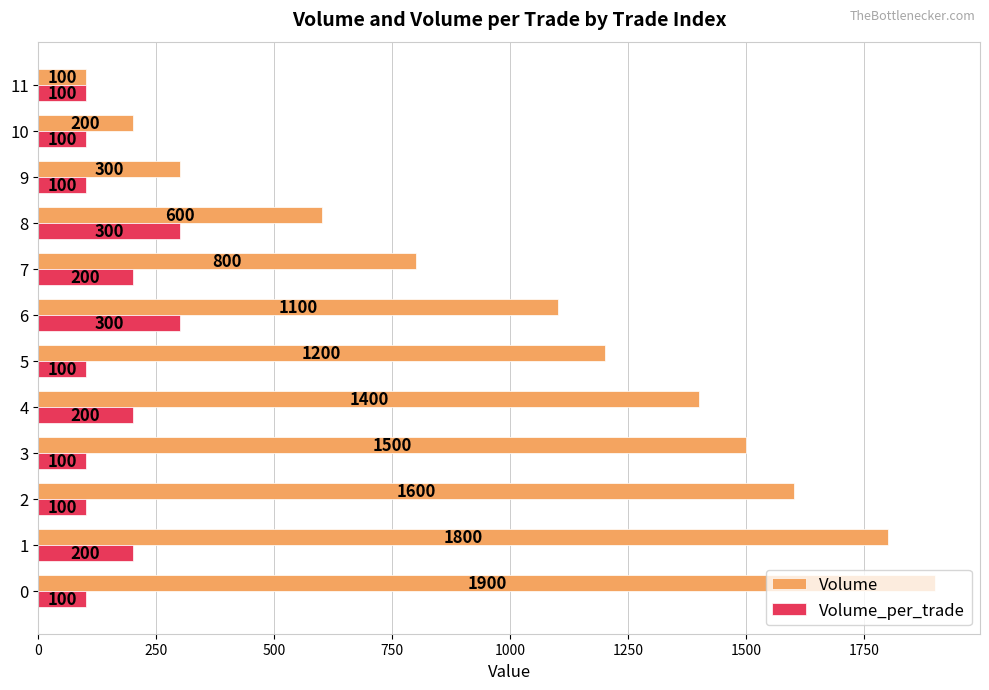

How many data points does each series have?

12